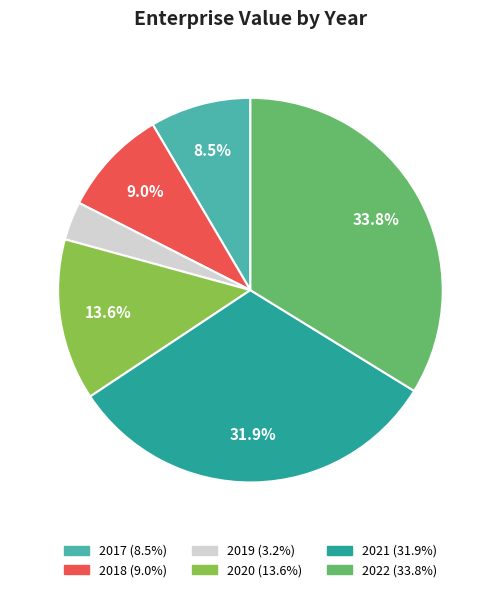

Is there a majority slice in this chart?

No